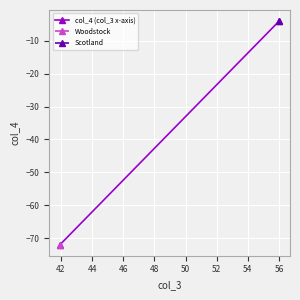

Between 42 and 40, which is larger?

42